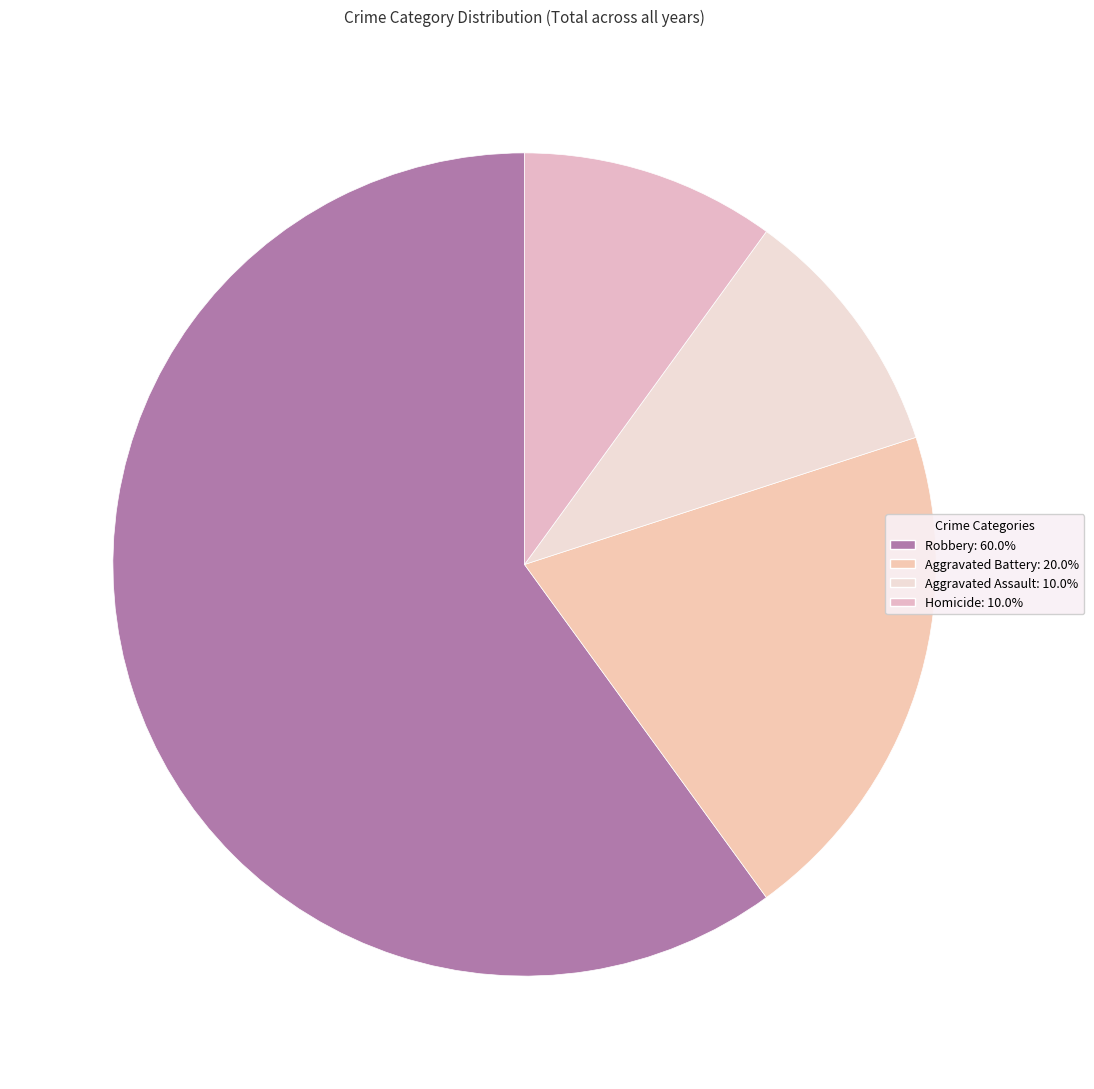

Count the number of slices in the pie.

4